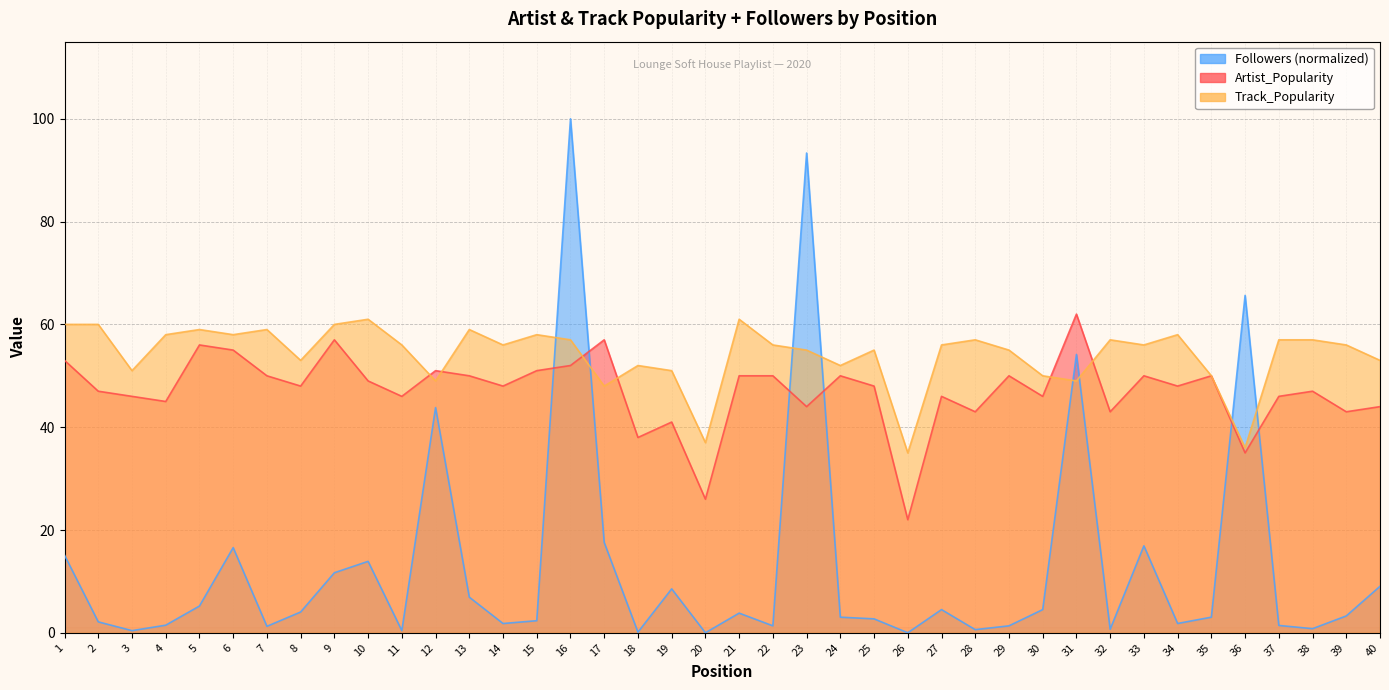

Rank the series by their maximum value, from lowest to highest.

Track_Popularity, Artist_Popularity, Followers